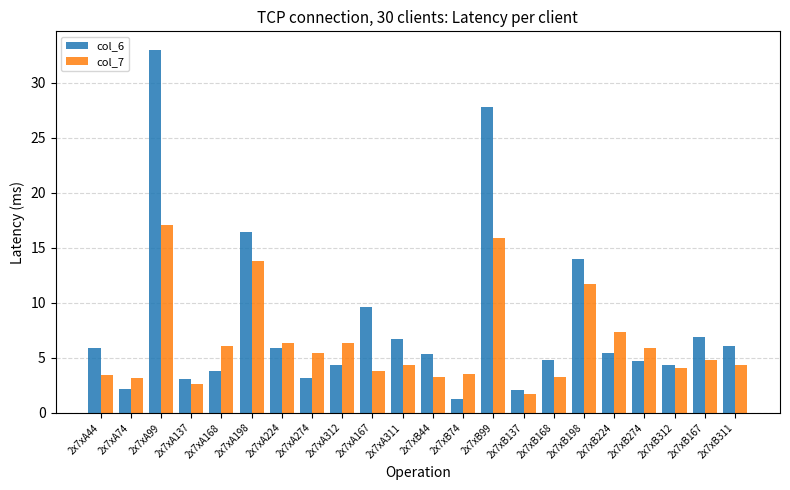

What is the difference between the highest and lowest values at 2x7xB74?

2.3